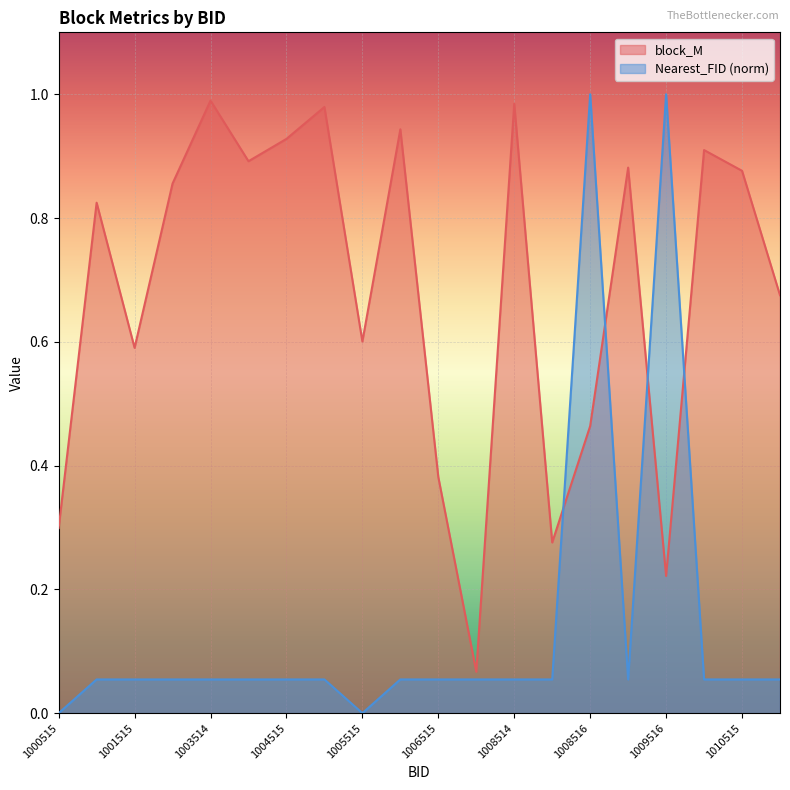

True or false: Nearest_FID and block_M cross at least once.

True